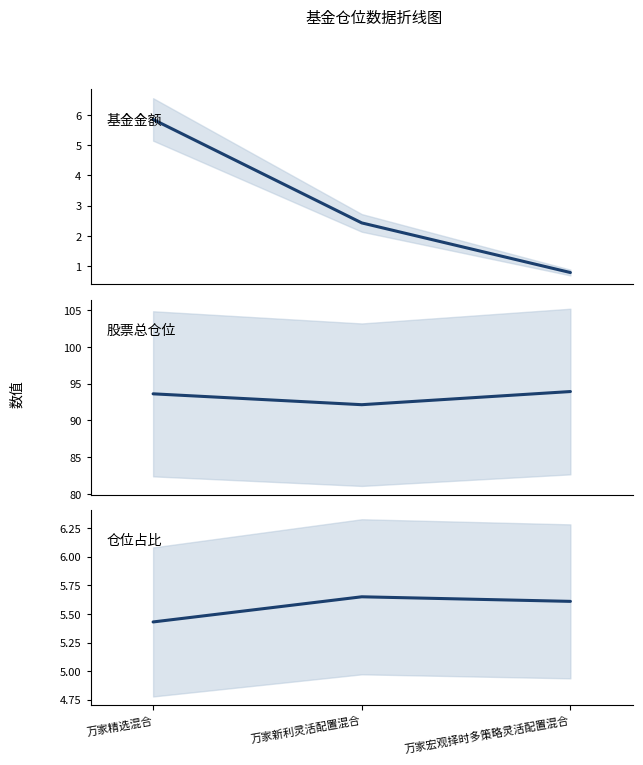

Is it true that 仓位占比 equals 5.6 at 万家宏观择时多策略灵活配置混合?

True